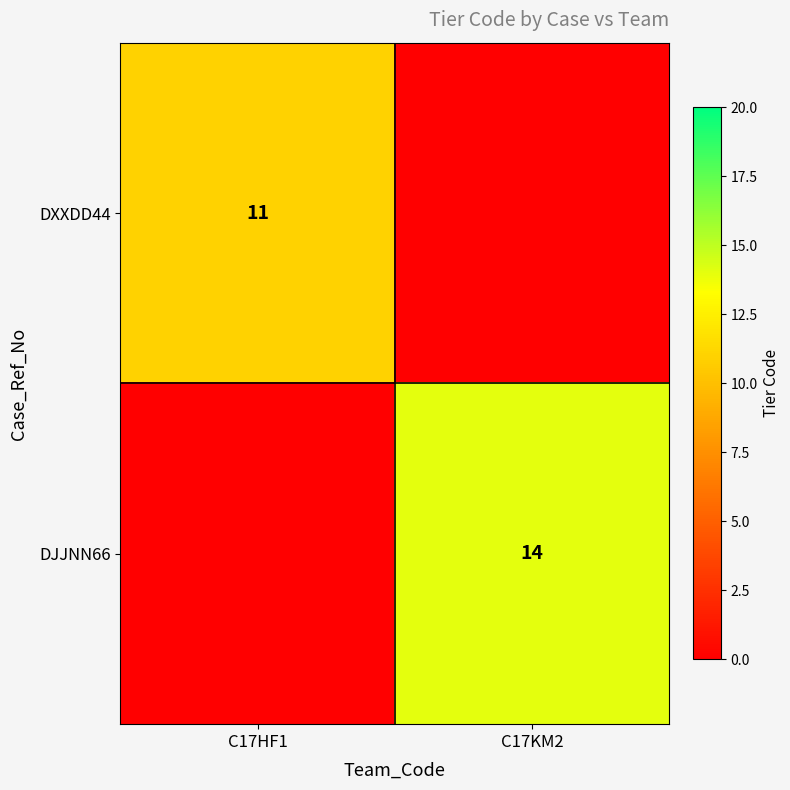

The DJJNN66 series shows 5 at C17KM2. True or false?

False